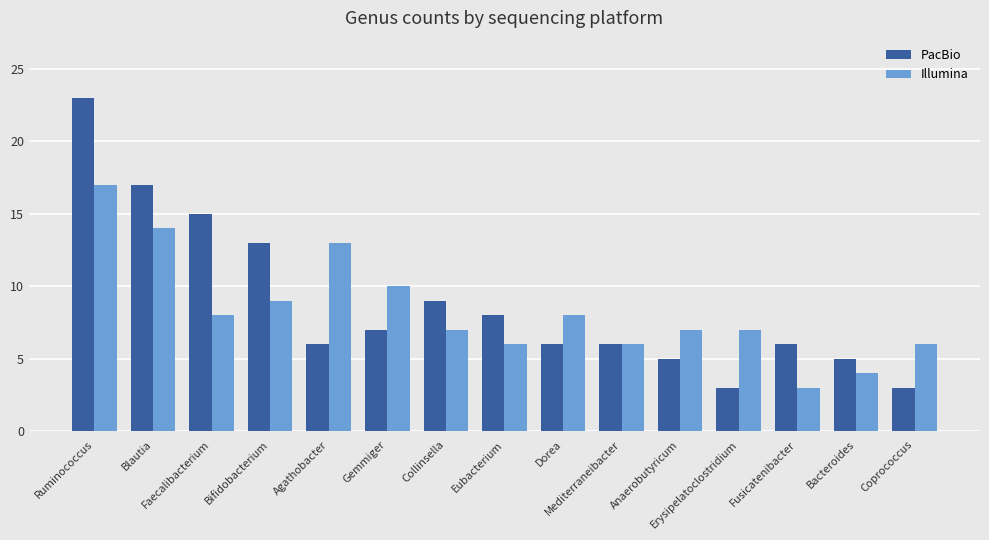

Reading right to left, extract all data points from this chart.

PacBio: Coprococcus=3	Bacteroides=5	Fusicatenibacter=6	Erysipelatoclostridium=3	Anaerobutyricum=5	Mediterraneibacter=6	Dorea=6	Eubacterium=8	Collinsella=9	Gemmiger=7	Agathobacter=6	Bifidobacterium=13	Faecalibacterium=15	Blautia=17	Ruminococcus=23
Illumina: Coprococcus=6	Bacteroides=4	Fusicatenibacter=3	Erysipelatoclostridium=7	Anaerobutyricum=7	Mediterraneibacter=6	Dorea=8	Eubacterium=6	Collinsella=7	Gemmiger=10	Agathobacter=13	Bifidobacterium=9	Faecalibacterium=8	Blautia=14	Ruminococcus=17